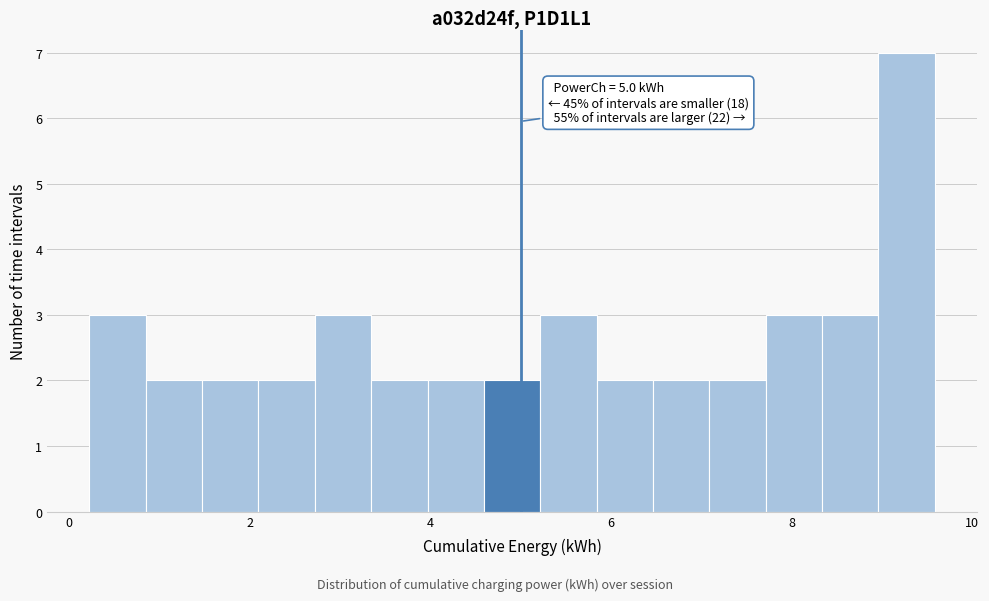

Read against the x-axis, roughly where is the centre of the tallest bar?

9.2